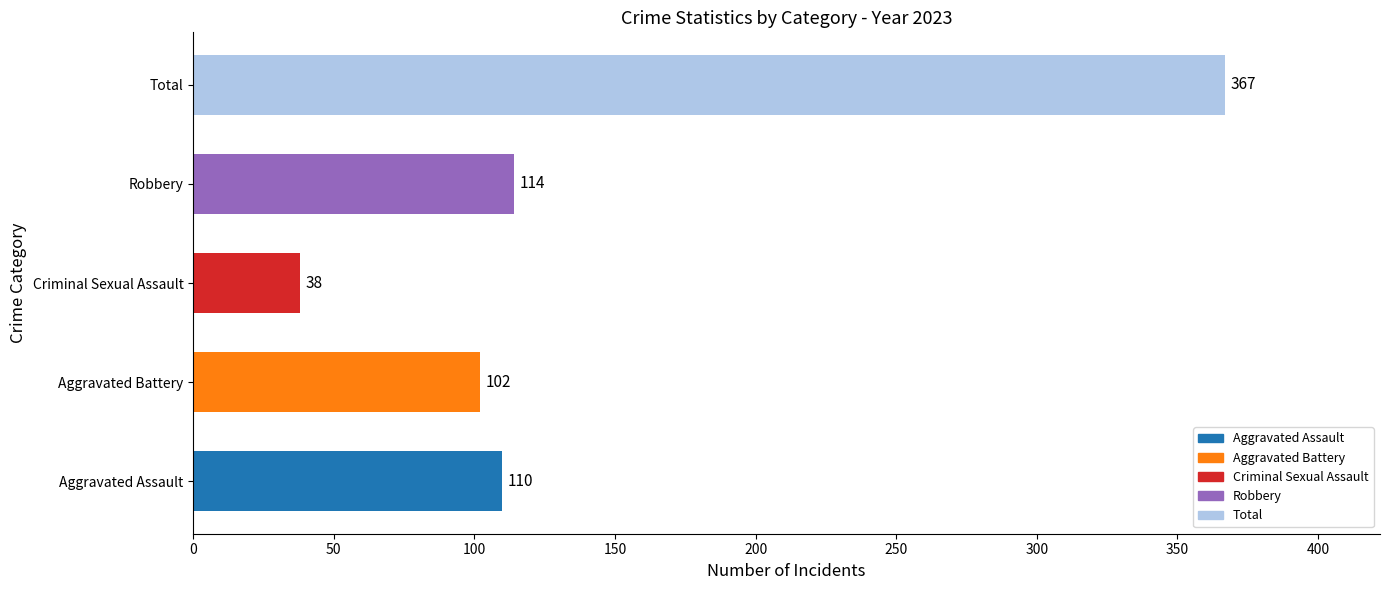

How many distinct data groups are displayed?

1